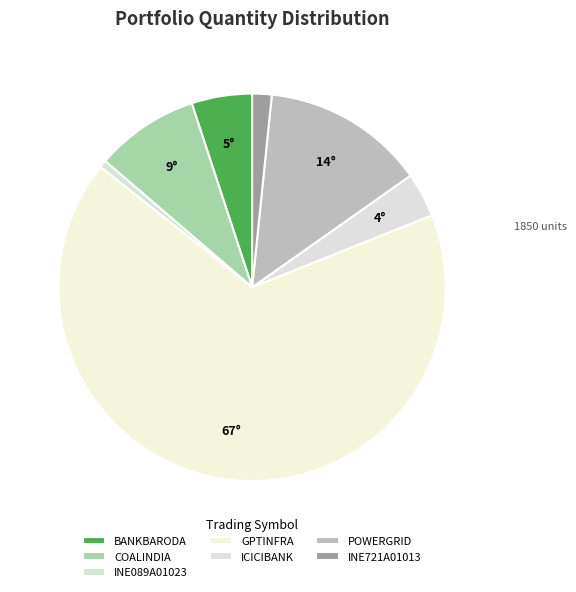

Count the number of slices in the pie.

7